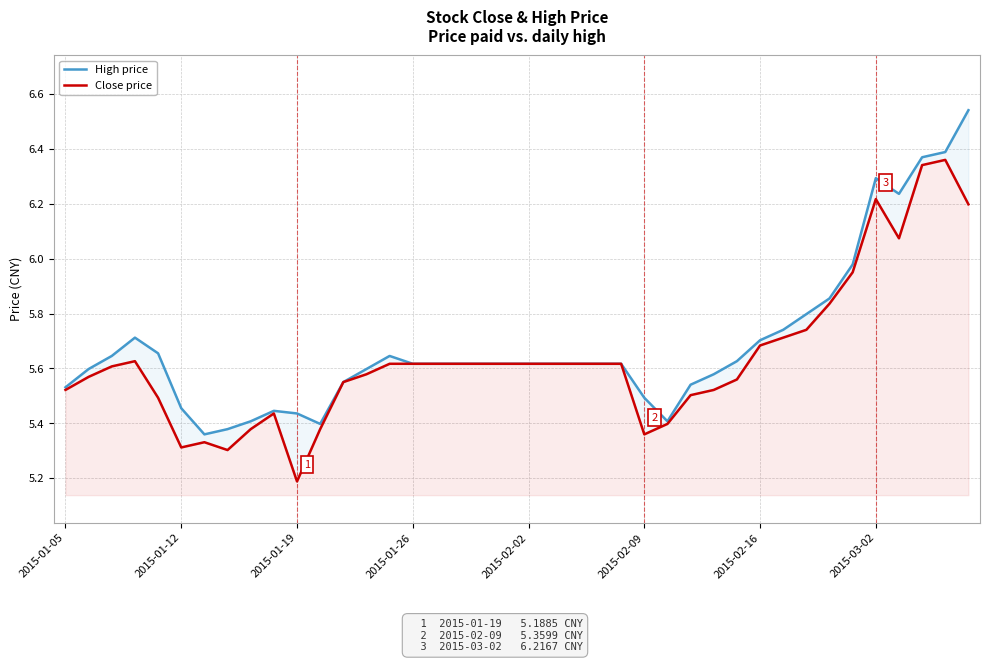

What is the lowest value of the Close price series?

5.2